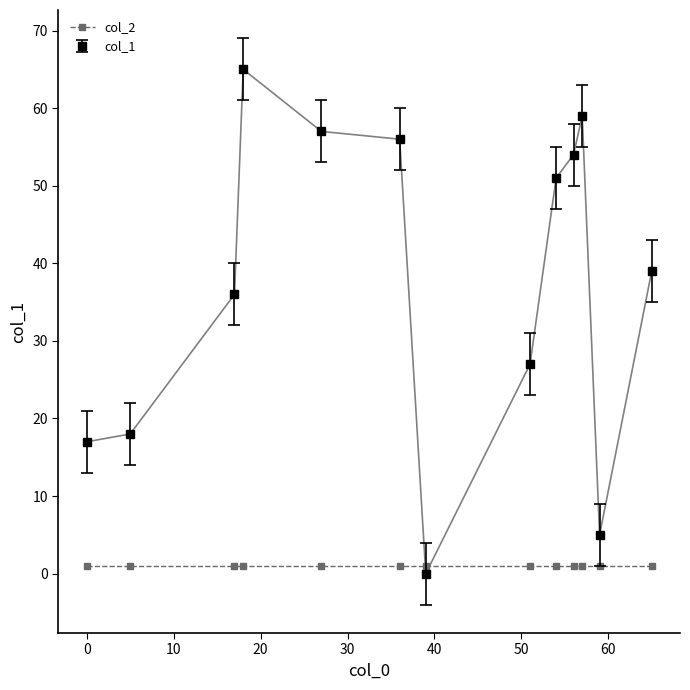

Which series has the widest spread of values?

col_1